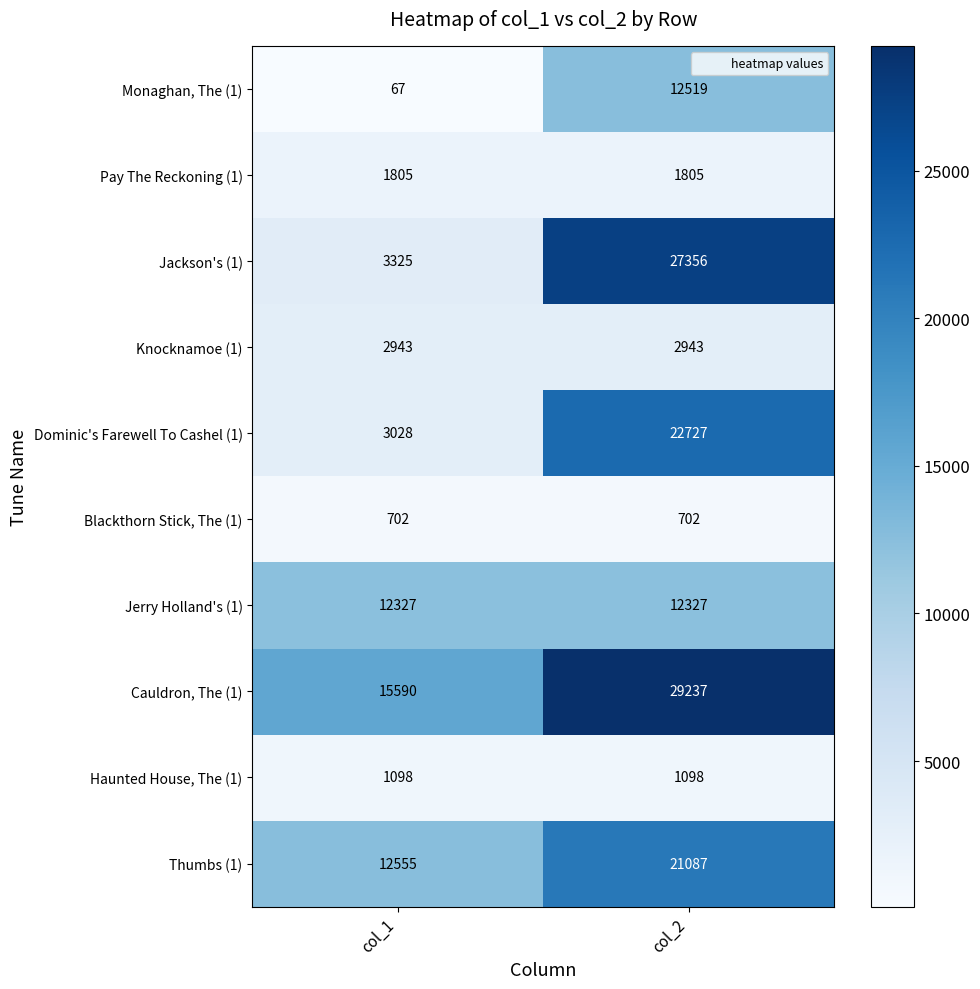

Which series has the largest total across all categories?

Cauldron, The (1)